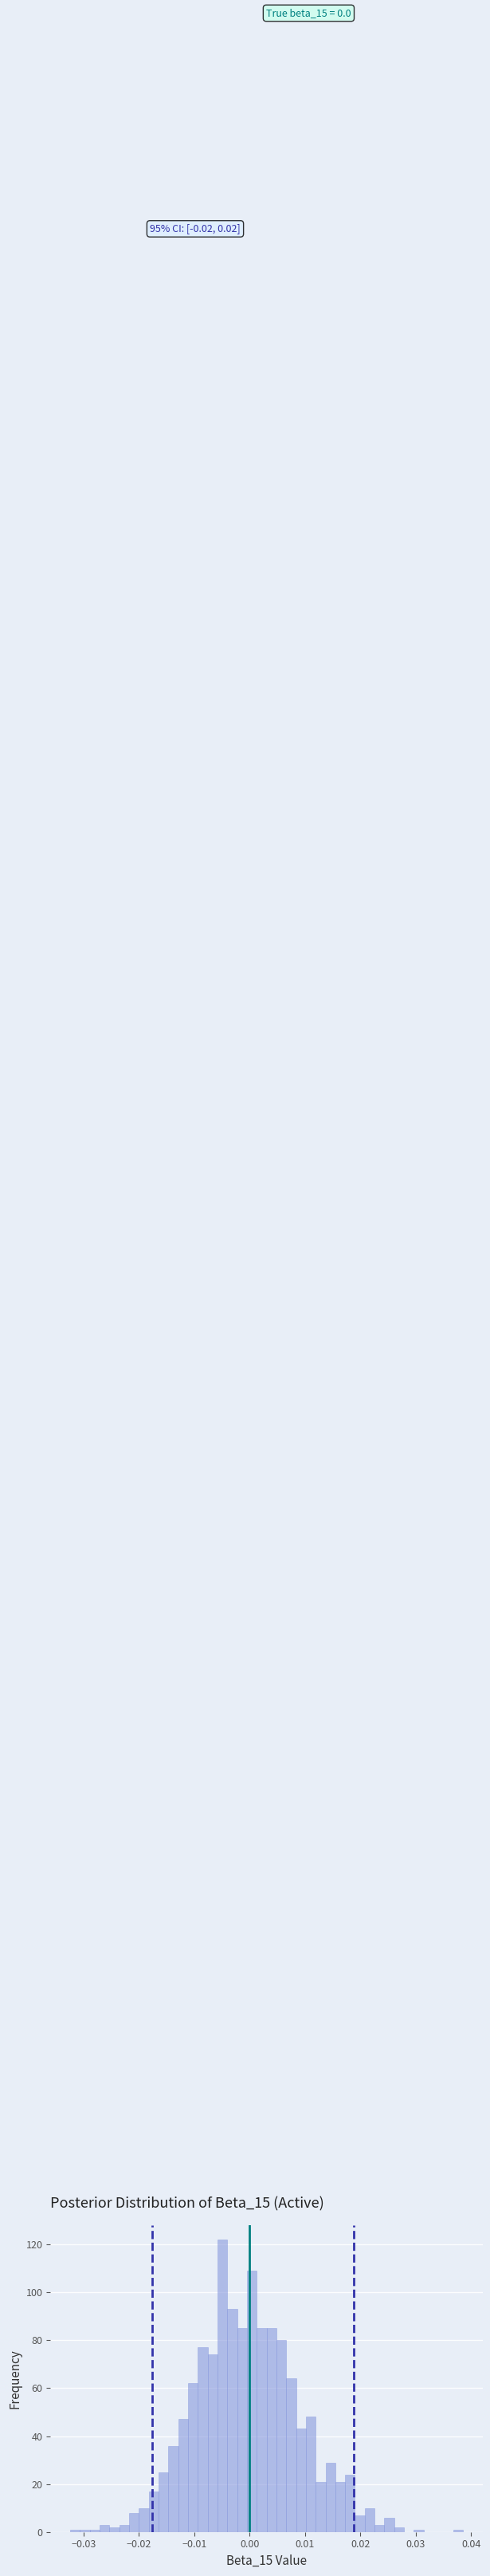

Read against the x-axis, roughly where is the centre of the tallest bar?

-0.005